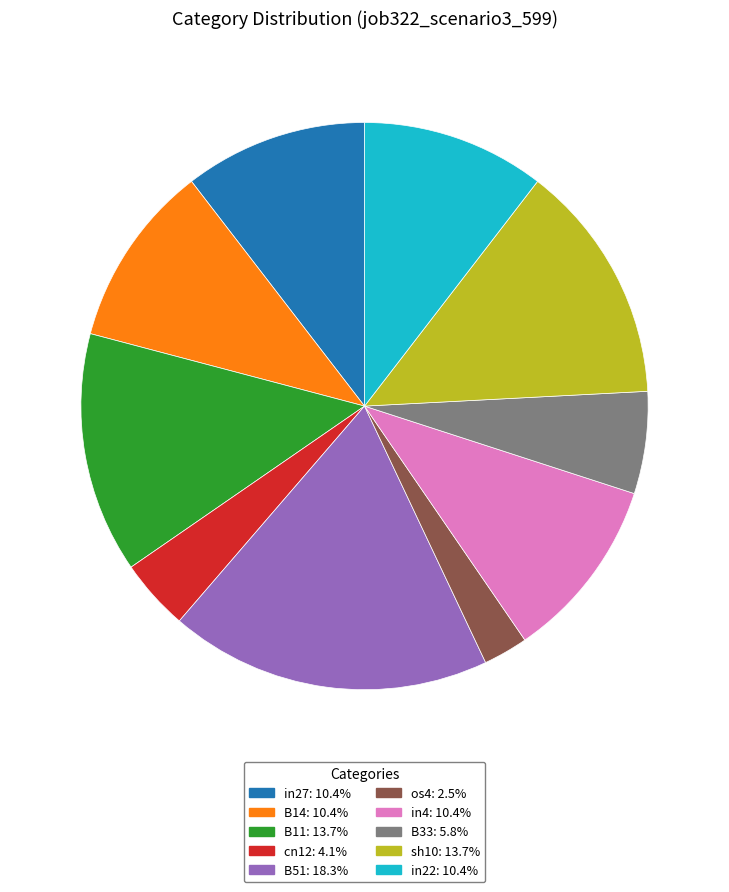

Which slice is the largest?

B51